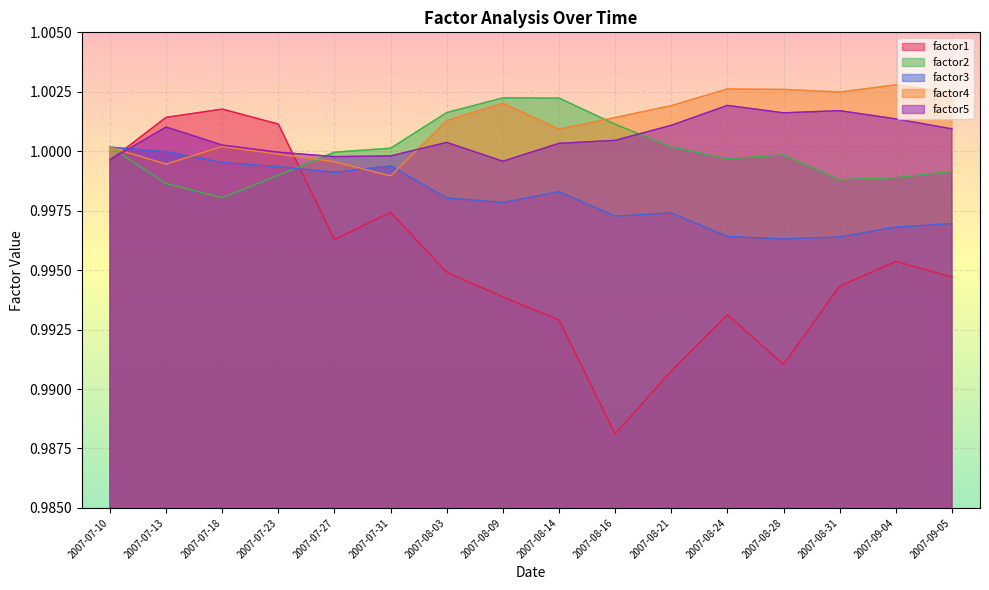

Reading left to right, extract all data points from this chart.

factor1: 1.0	1.0	1.0	1.0	1.0	1.0	1.0	1.0	1.0	1.0	1.0	1.0	1.0	1.0	1.0	1.0
factor2: 1.0	1.0	1.0	1.0	1.0	1.0	1.0	1.0	1.0	1.0	1.0	1.0	1.0	1.0	1.0	1.0
factor3: 1.0	1.0	1.0	1.0	1.0	1.0	1.0	1.0	1.0	1.0	1.0	1.0	1.0	1.0	1.0	1.0
factor4: 1.0	1.0	1.0	1.0	1.0	1.0	1.0	1.0	1.0	1.0	1.0	1.0	1.0	1.0	1.0	1.0
factor5: 1.0	1.0	1.0	1.0	1.0	1.0	1.0	1.0	1.0	1.0	1.0	1.0	1.0	1.0	1.0	1.0